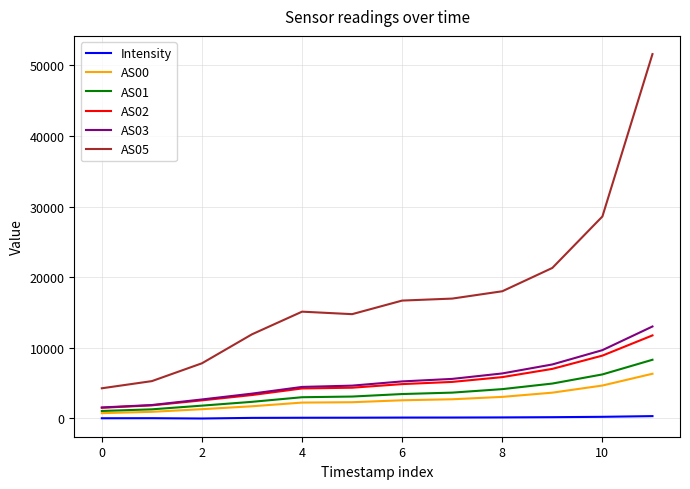

Which series has the widest spread of values?

AS05